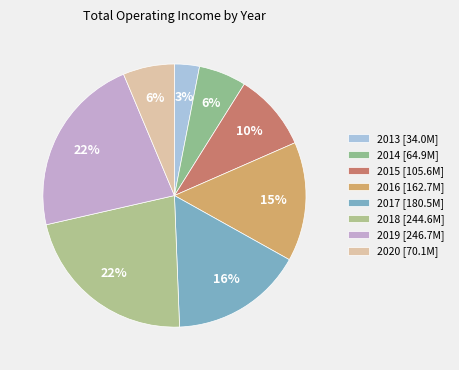

To the nearest percent, what is the average slice percentage?

13%